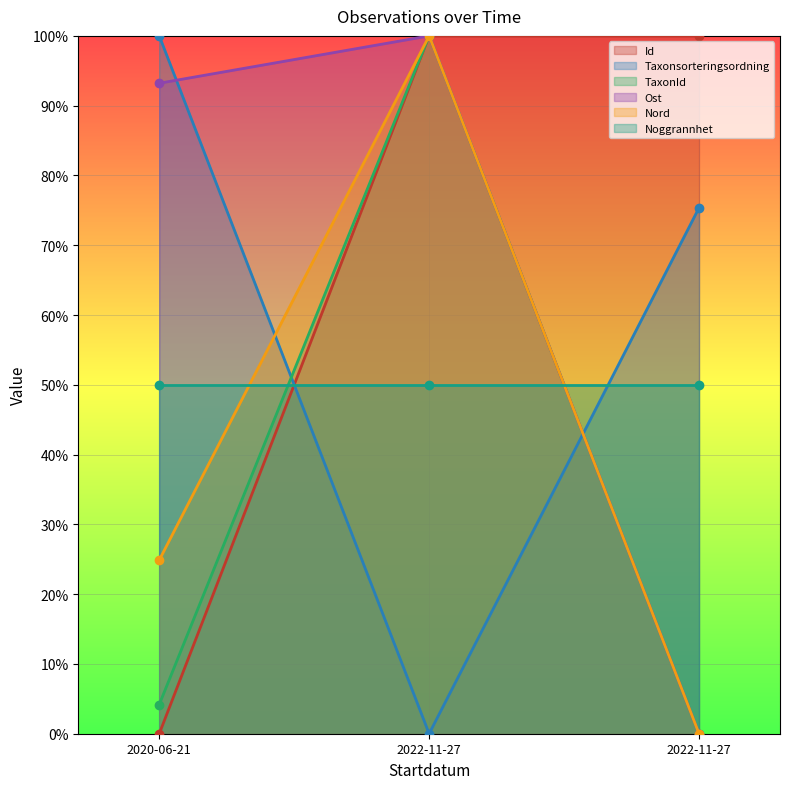

What is the value of the Ost point at the 3rd from the left?

1.0